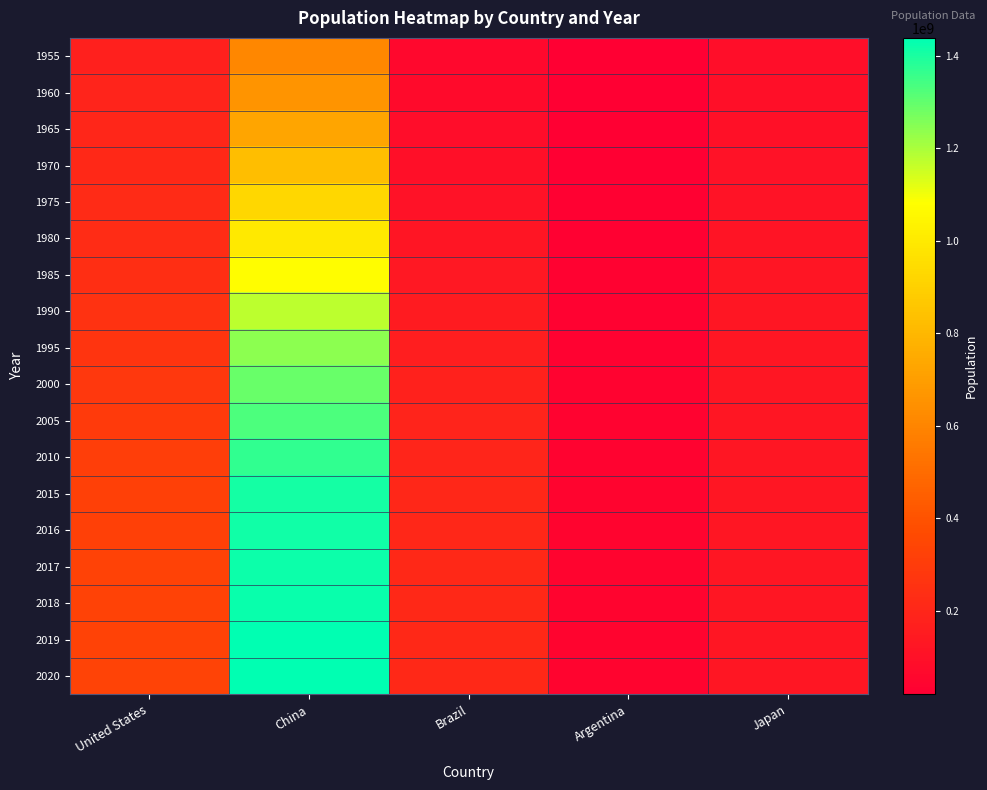

Reading left to right, what are all the values shown in this chart?

1955: United States=171685336	China=612241554	Brazil=62533919	Argentina=18789418	Japan=89018257
1960: United States=186720571	China=660408056	Brazil=72179226	Argentina=20481779	Japan=93673615
1965: United States=199733676	China=724218968	Brazil=83373530	Argentina=22159650	Japan=98447002
1970: United States=209513341	China=827601394	Brazil=95113265	Argentina=23880561	Japan=104929251
1975: United States=219081251	China=926240885	Brazil=107216205	Argentina=25865776	Japan=112413359
1980: United States=229476354	China=1000089235	Brazil=120694009	Argentina=27896528	Japan=117816940
1985: United States=240499825	China=1075589361	Brazil=135274080	Argentina=30216279	Japan=121883482
1990: United States=252120309	China=1176883674	Brazil=149003223	Argentina=32618651	Japan=124505240
1995: United States=265163745	China=1240920535	Brazil=162019896	Argentina=34828170	Japan=126365484
2000: United States=281710909	China=1290550765	Brazil=174790340	Argentina=36870787	Japan=127524174
2005: United States=294993511	China=1330776380	Brazil=186127103	Argentina=38892931	Japan=128326116
2010: United States=309011475	China=1368810615	Brazil=195713635	Argentina=40895752	Japan=128542353
2015: United States=320878310	China=1406847870	Brazil=204471769	Argentina=43075416	Japan=127985133
2016: United States=323015995	China=1414049351	Brazil=206163053	Argentina=43508460	Japan=127763265
2017: United States=325084756	China=1421021791	Brazil=207833823	Argentina=43937140	Japan=127502725
2018: United States=327096265	China=1427647786	Brazil=209469323	Argentina=44361150	Japan=127202192
2019: United States=329064917	China=1433783686	Brazil=211049527	Argentina=44780677	Japan=126860301
2020: United States=331002651	China=1439323776	Brazil=212559417	Argentina=45195774	Japan=126476461